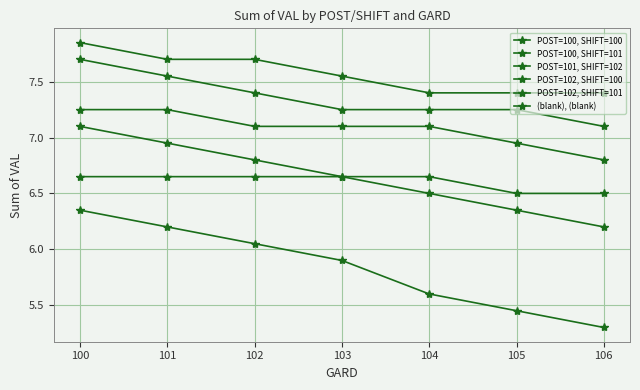

What is the difference between the highest and lowest values at 104?

1.8